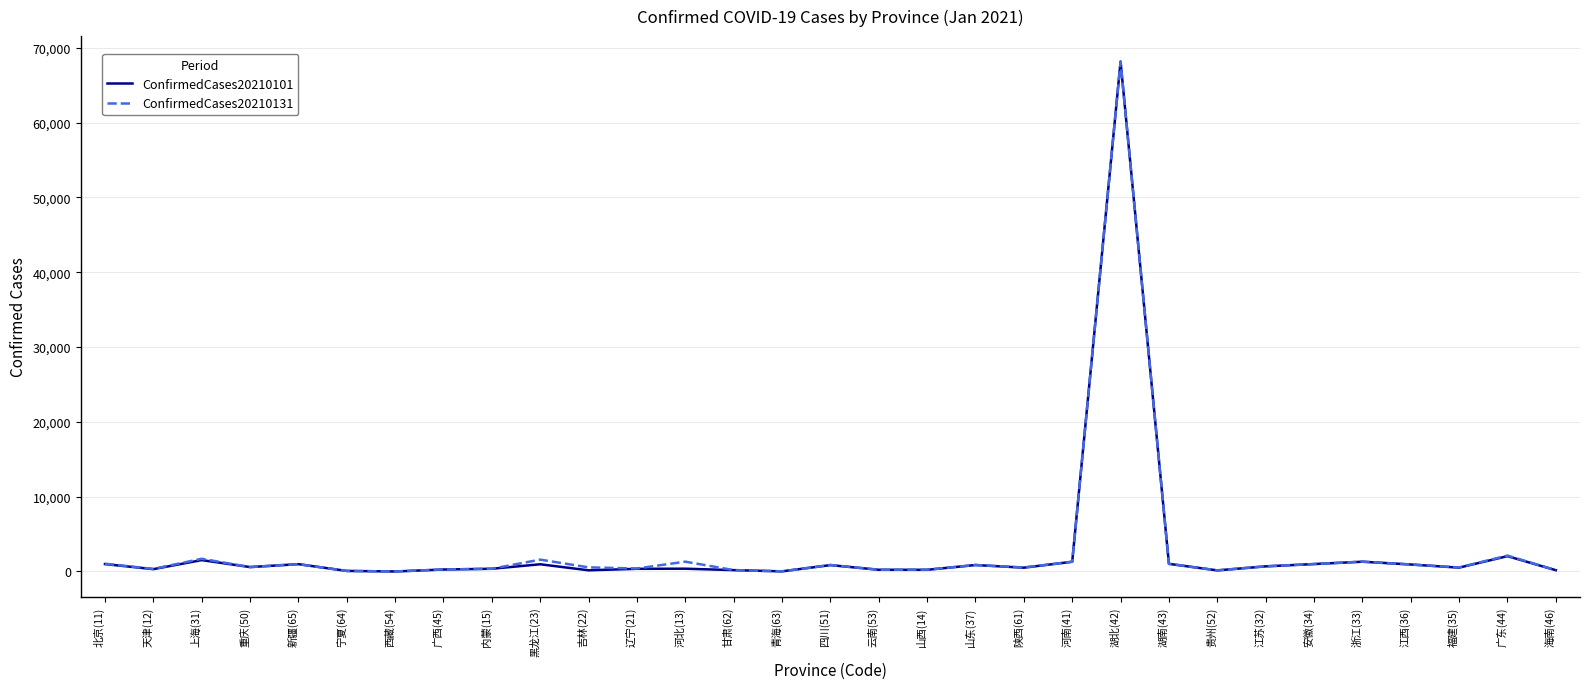

What position from the right is 广西(45)?

24